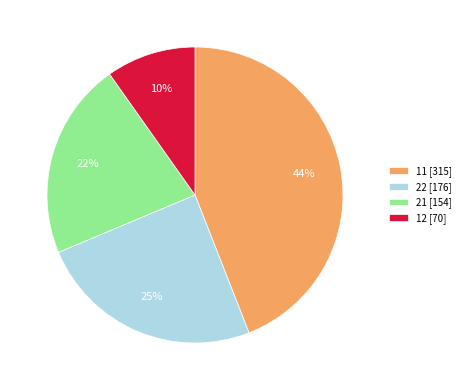

What is the smallest slice in the pie chart?

12